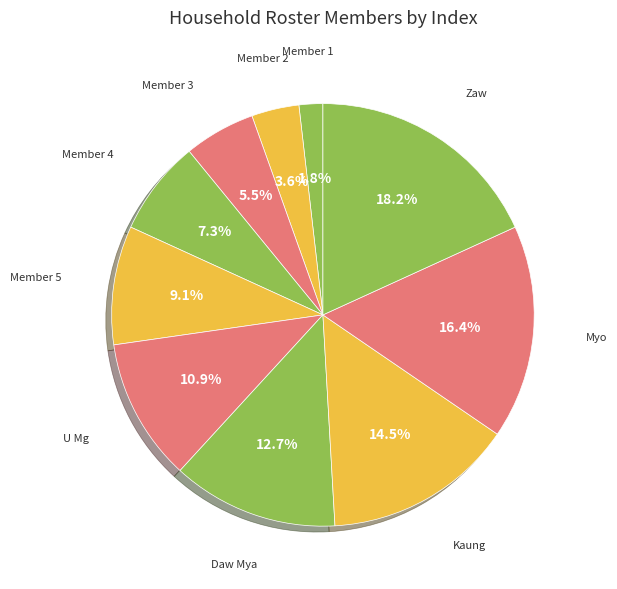

How many slices are in this pie chart?

10